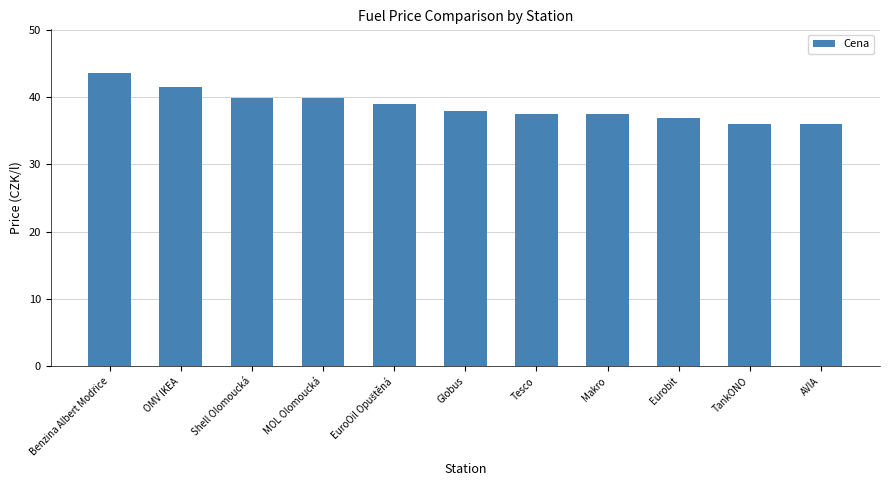

The value at MOL Olomoucká is 21.1. True or false?

False